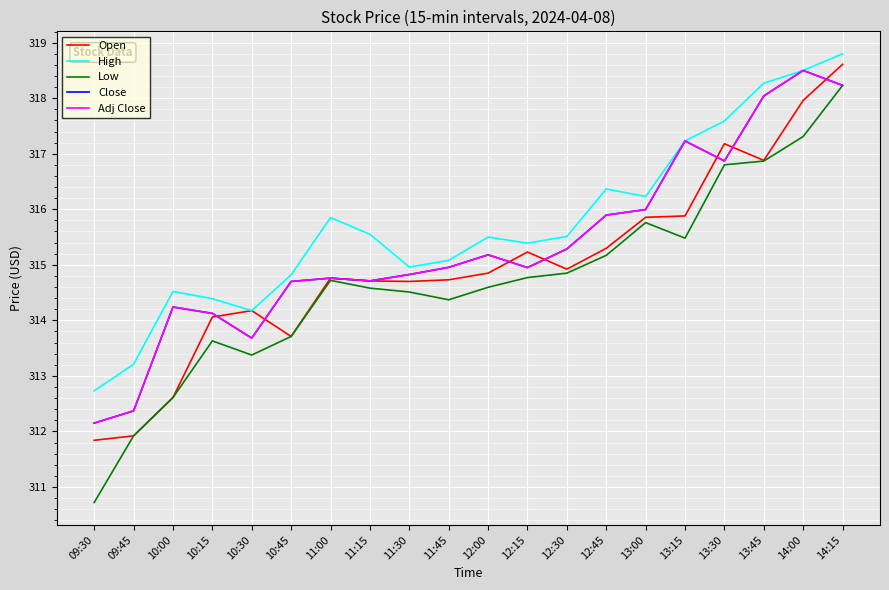

Does the chart have visible grid lines?

Yes